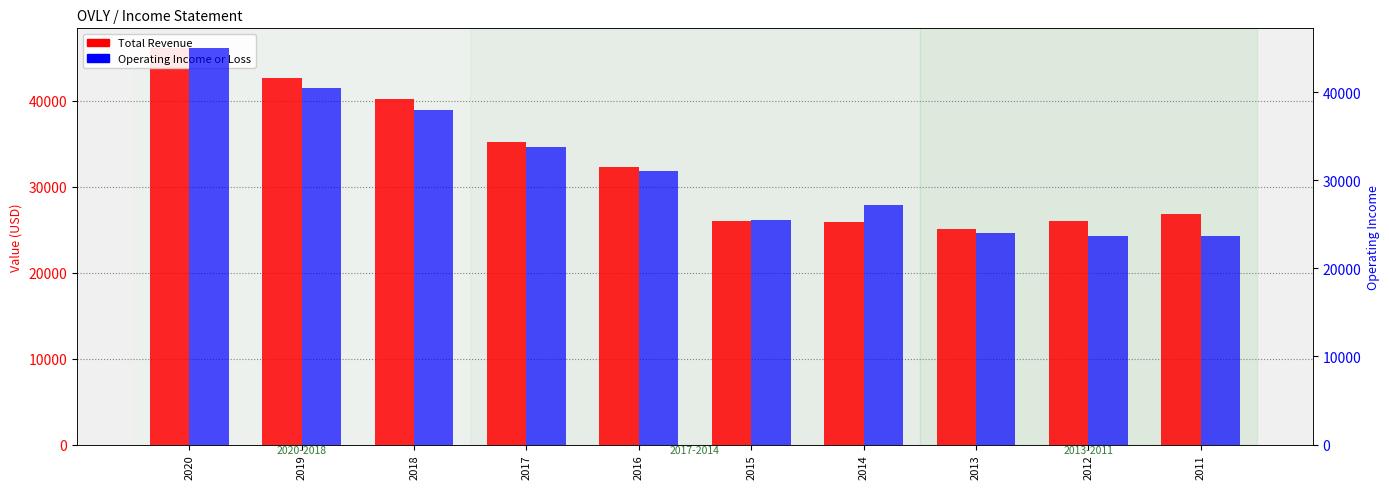

What is the difference between the second highest and second lowest values in the Operating Income or Loss series?

16800